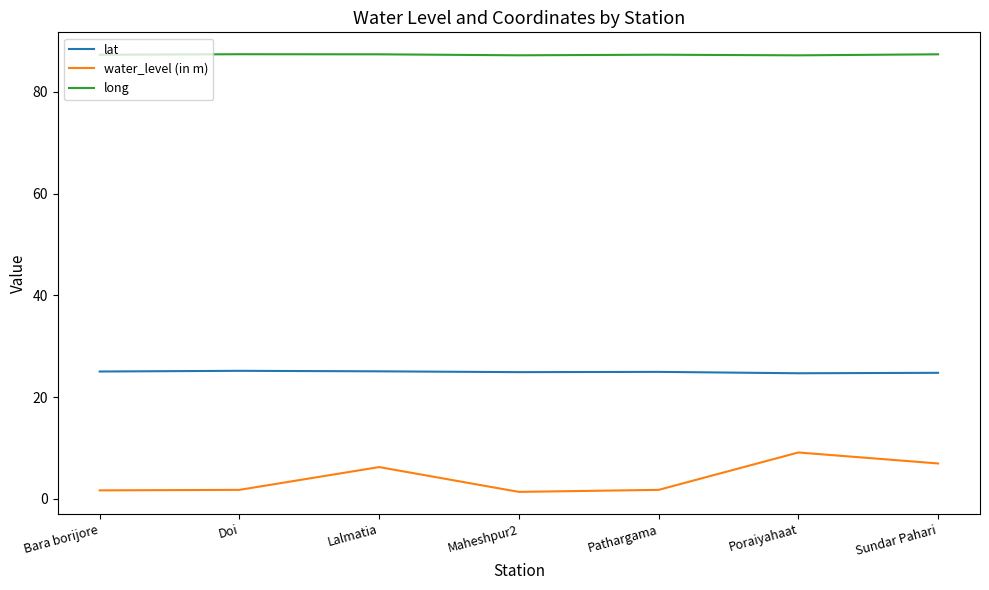

True or false: water_level (in m) and lat intersect in this chart.

False